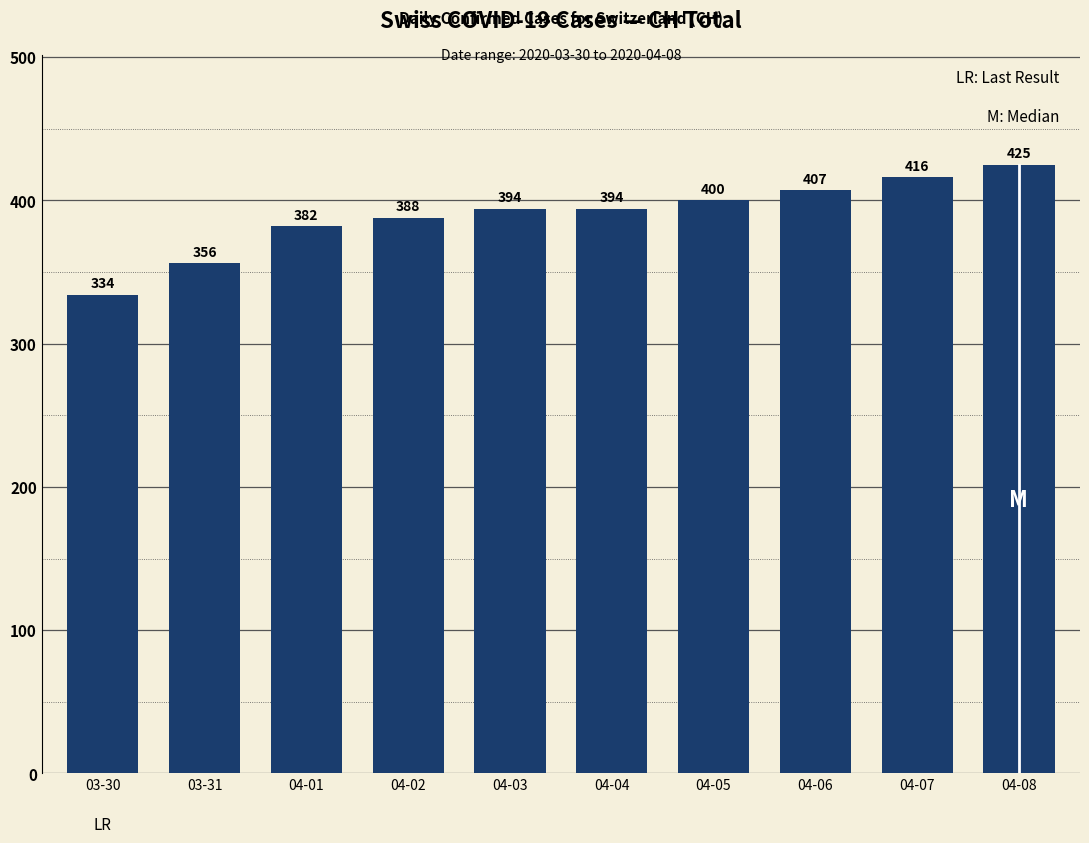

What is the average value?

390